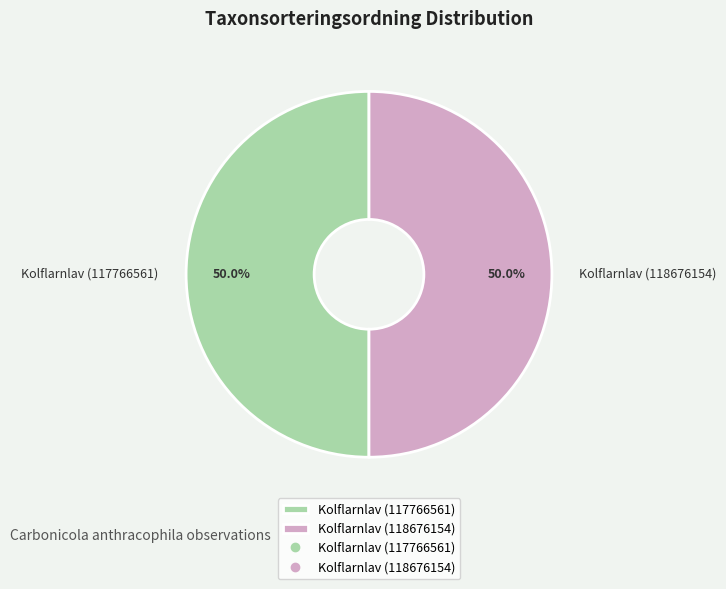

Approximately how many times larger is the value at Kolflarnlav (117766561) compared to Kolflarnlav (118676154)?

1.0